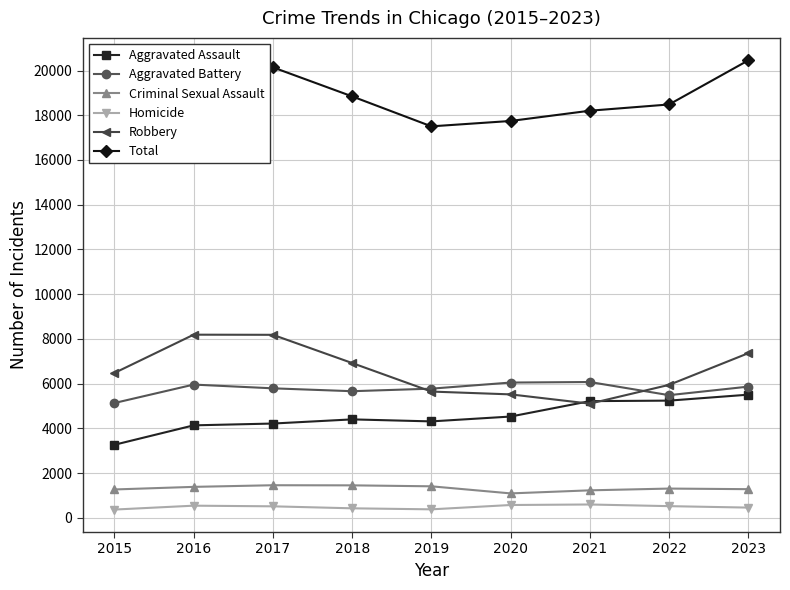

Is this an area chart (filled region under the line)?

No